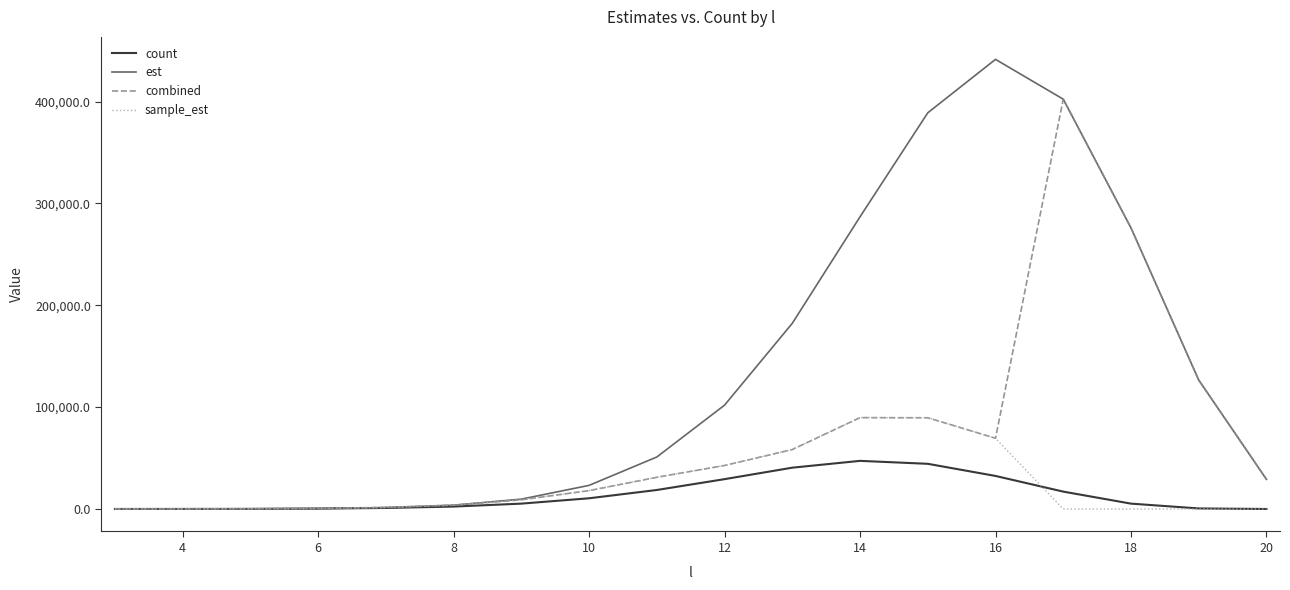

What is the sum of all sample_est values?

414145.2